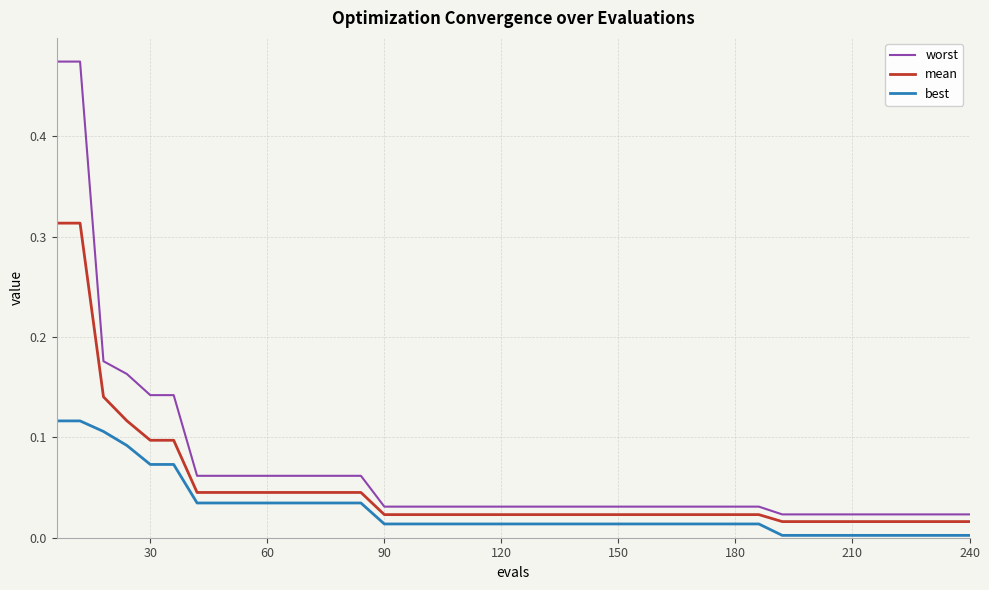

True or false: worst and best intersect in this chart.

False